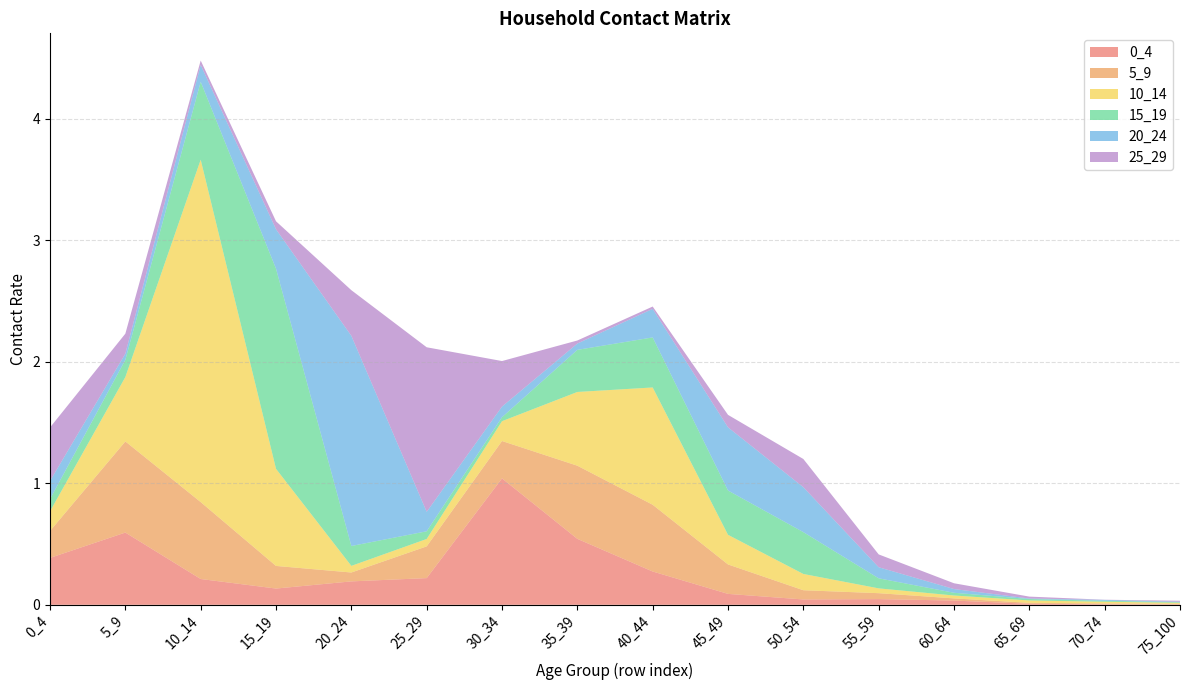

Reading right to left, extract all data points from this chart.

0_4: 75_100=0.0	70_74=0.0	65_69=0.0	60_64=0.0	55_59=0.0	50_54=0.0	45_49=0.1	40_44=0.3	35_39=0.5	30_34=1.0	25_29=0.2	20_24=0.2	15_19=0.1	10_14=0.2	5_9=0.6	0_4=0.4
5_9: 75_100=0.0	70_74=0.0	65_69=0.0	60_64=0.0	55_59=0.0	50_54=0.1	45_49=0.2	40_44=0.5	35_39=0.6	30_34=0.3	25_29=0.3	20_24=0.1	15_19=0.2	10_14=0.6	5_9=0.7	0_4=0.2
10_14: 75_100=0.0	70_74=0.0	65_69=0.0	60_64=0.0	55_59=0.0	50_54=0.1	45_49=0.2	40_44=1.0	35_39=0.6	30_34=0.2	25_29=0.1	20_24=0.1	15_19=0.8	10_14=2.8	5_9=0.5	0_4=0.2
15_19: 75_100=0.0	70_74=0.0	65_69=0.0	60_64=0.0	55_59=0.1	50_54=0.3	45_49=0.4	40_44=0.4	35_39=0.3	30_34=0.0	25_29=0.1	20_24=0.2	15_19=1.6	10_14=0.6	5_9=0.1	0_4=0.1
20_24: 75_100=0.0	70_74=0.0	65_69=0.0	60_64=0.0	55_59=0.1	50_54=0.4	45_49=0.5	40_44=0.2	35_39=0.1	30_34=0.1	25_29=0.2	20_24=1.7	15_19=0.3	10_14=0.1	5_9=0.1	0_4=0.1
25_29: 75_100=0.0	70_74=0.0	65_69=0.0	60_64=0.0	55_59=0.1	50_54=0.2	45_49=0.1	40_44=0.0	35_39=0.0	30_34=0.4	25_29=1.4	20_24=0.4	15_19=0.1	10_14=0.0	5_9=0.2	0_4=0.4